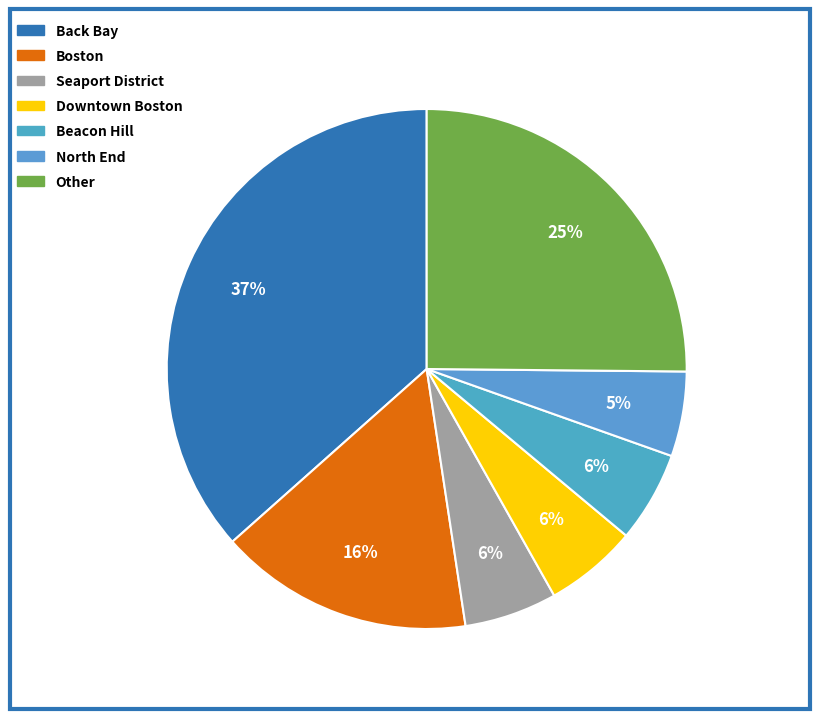

To the nearest percent, what is the difference between the Boston and Back Bay slice percentages?

21%